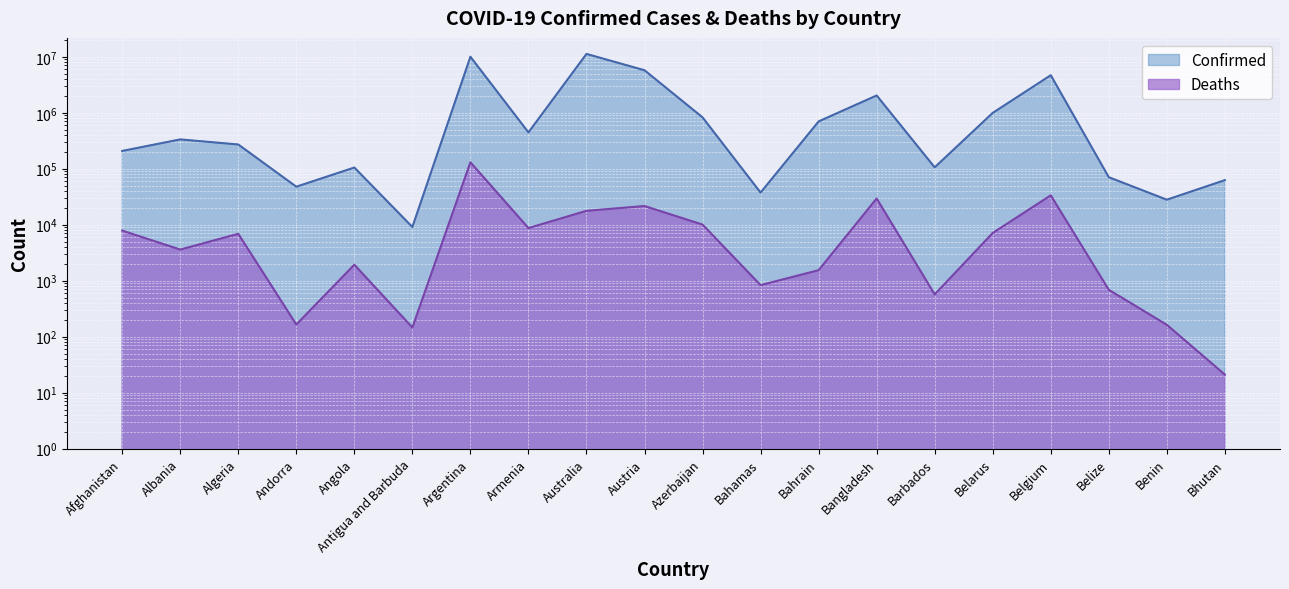

How many interior local valleys does the Confirmed series have?

6